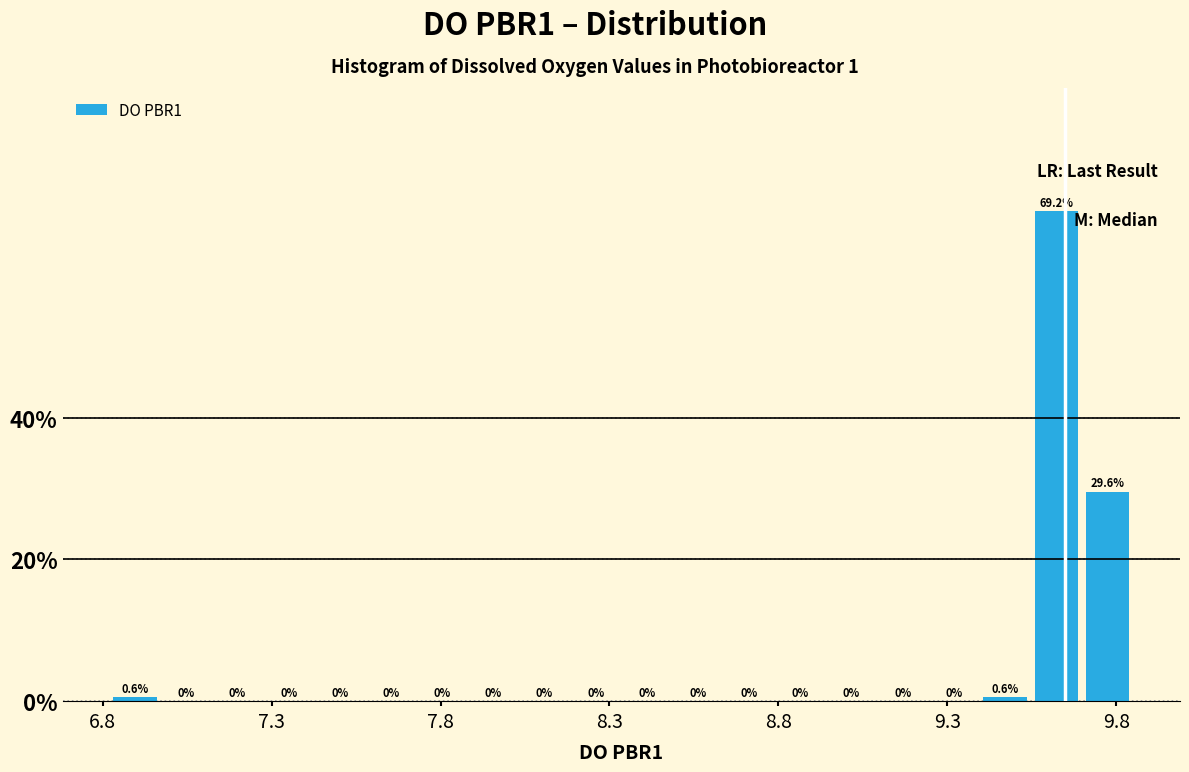

Read against the x-axis, roughly where is the centre of the tallest bar?

9.60